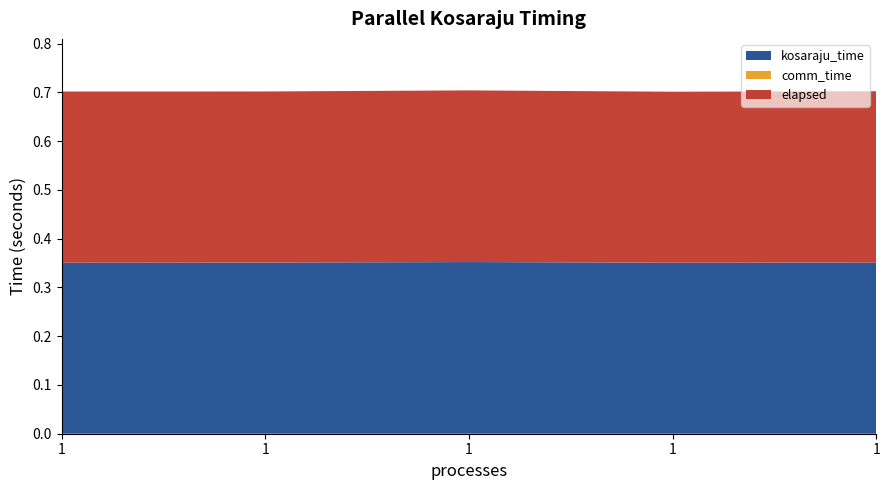

Reading right to left, what are all the values shown in this chart?

kosaraju_time: 1=0.4	1=0.4	1=0.4	1=0.4	1=0.4
comm_time: 1=0.0	1=0.0	1=0.0	1=0.0	1=0.0
elapsed: 1=0.4	1=0.4	1=0.4	1=0.4	1=0.4